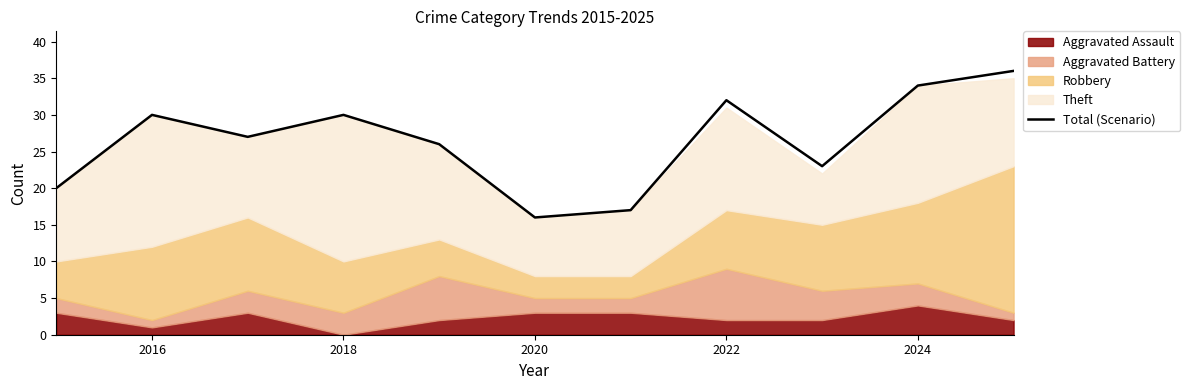

Reading right to left, extract all data points from this chart.

36	34	23	32	17	16	26	30	27	30	20